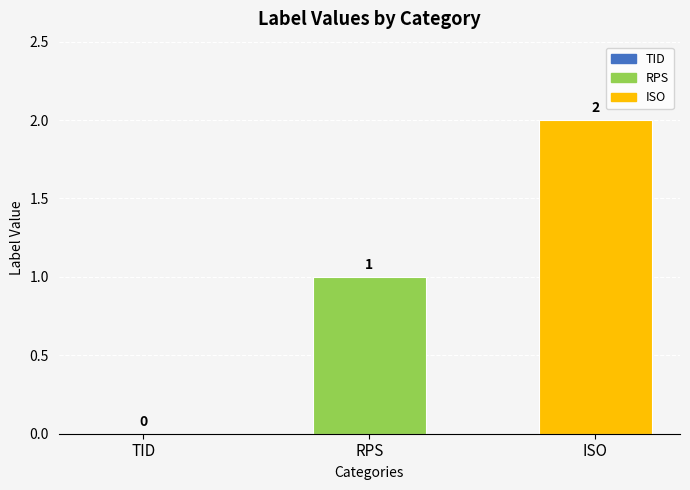

What is the sum of all values?

3